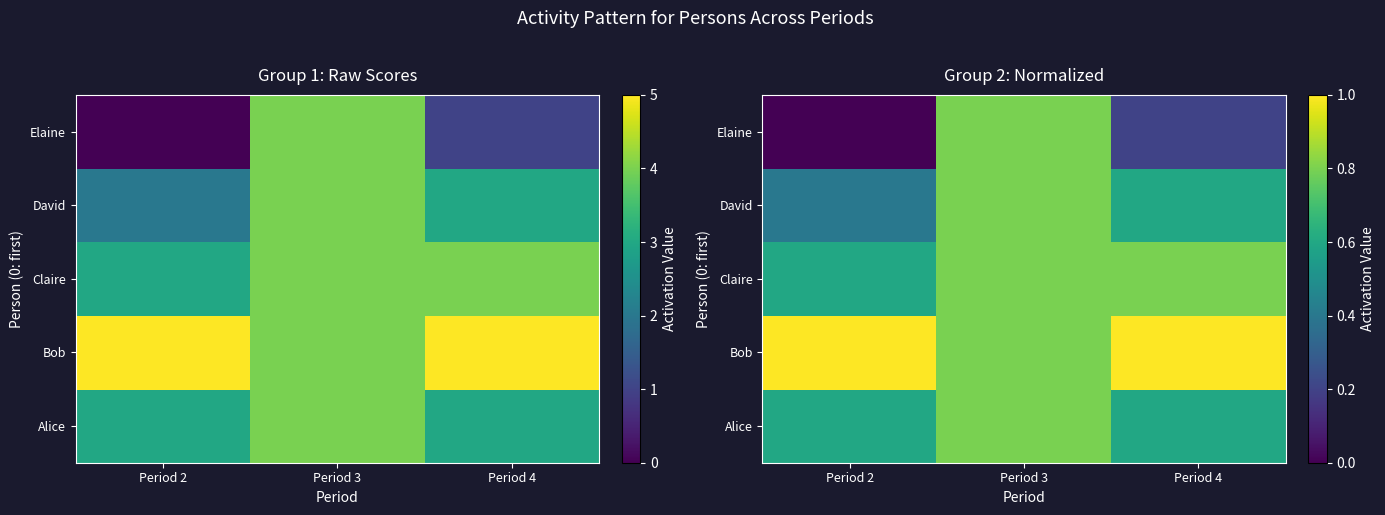

At which label does Bob reach its minimum?

Period 3